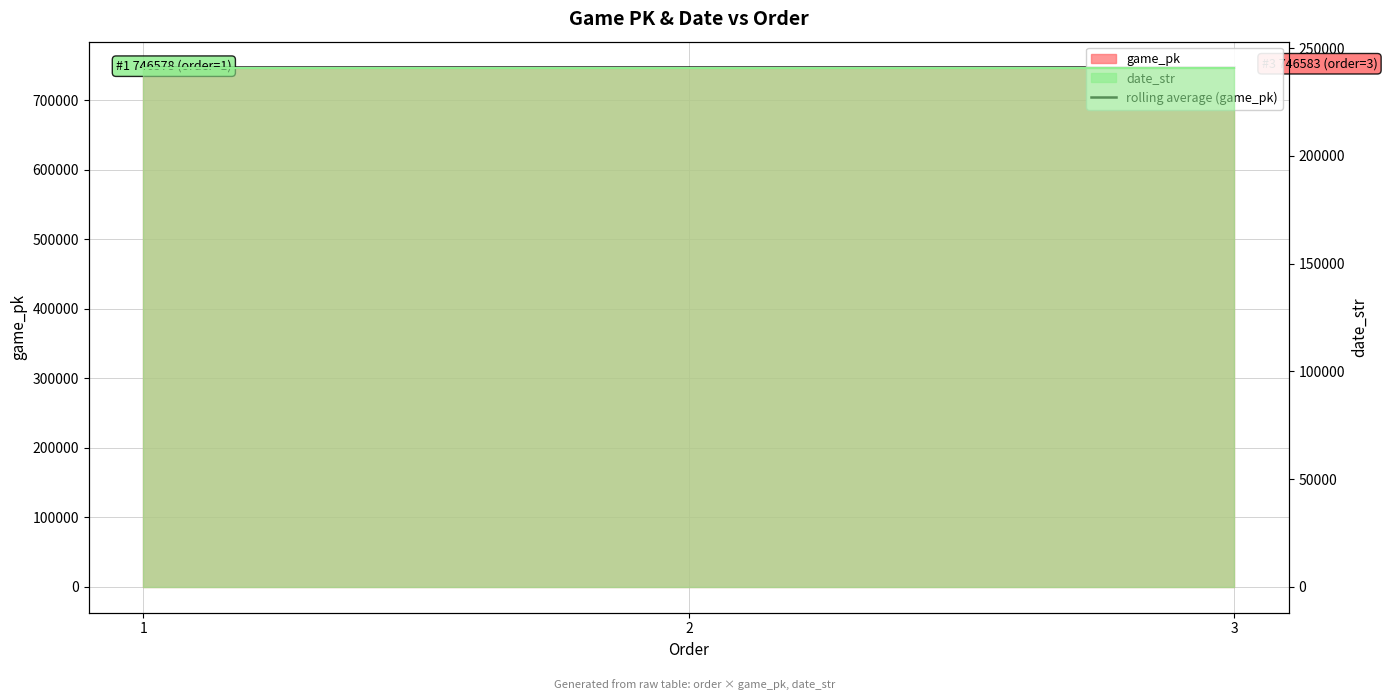

The chart shows a value of 516326.8 at 3. True or false?

False